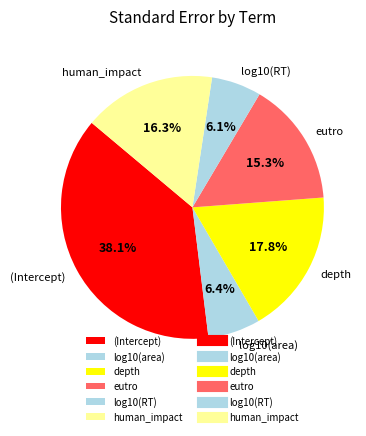

To the nearest percent, what portion does log10(RT) represent?

6%